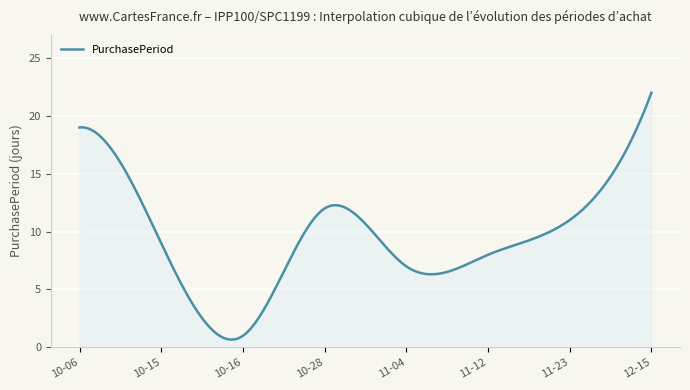

How many lines are shown in the chart?

1